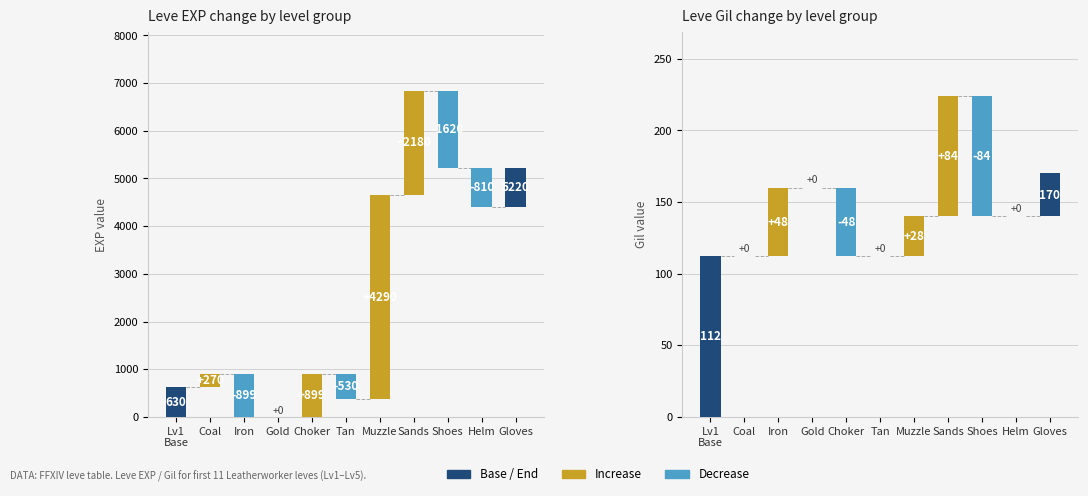

The value of Leve Gil at Sands to Stage is 330. True or false?

False